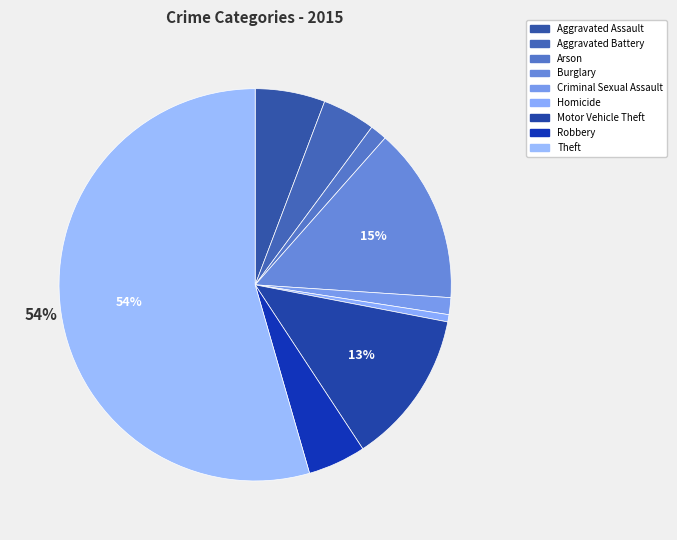

How many slices are in this pie chart?

9